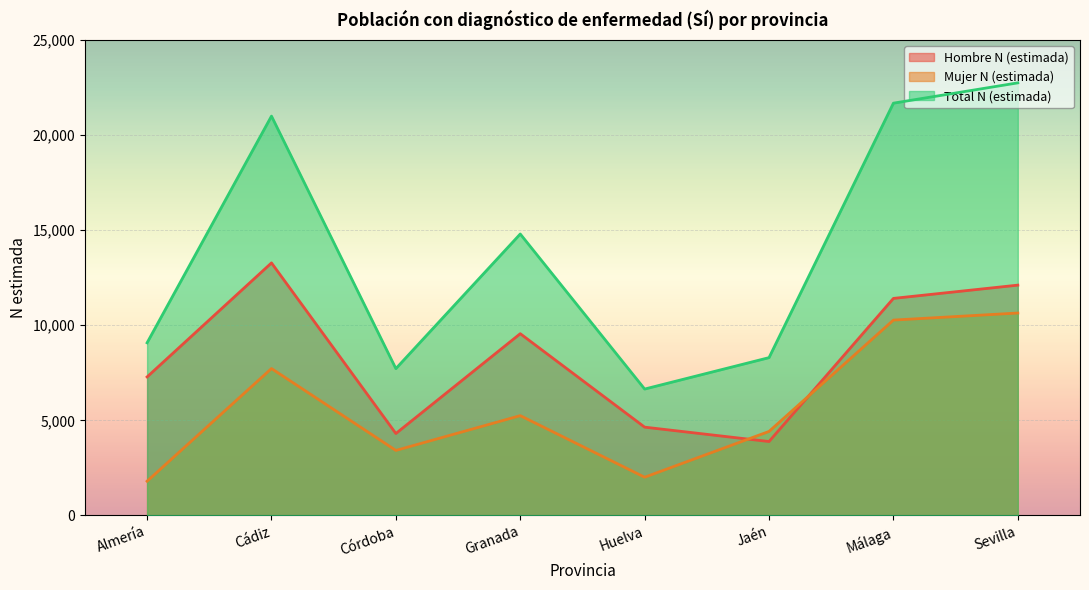

Rank the categories by Hombre N (estimada) value from lowest to highest.

Jaén, Córdoba, Huelva, Almería, Granada, Málaga, Sevilla, Cádiz